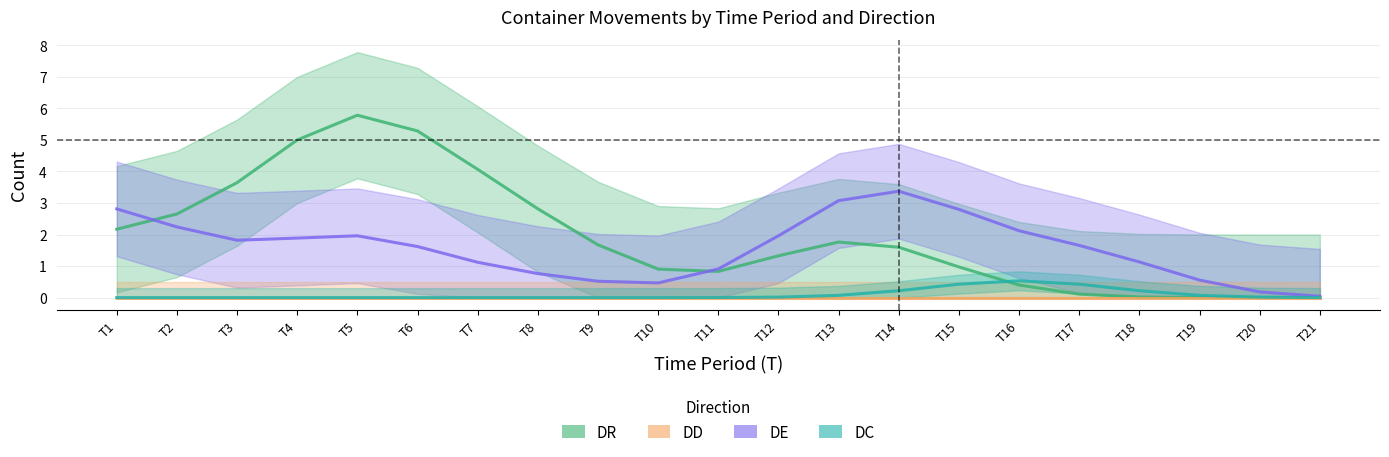

How many lines are shown in the chart?

4